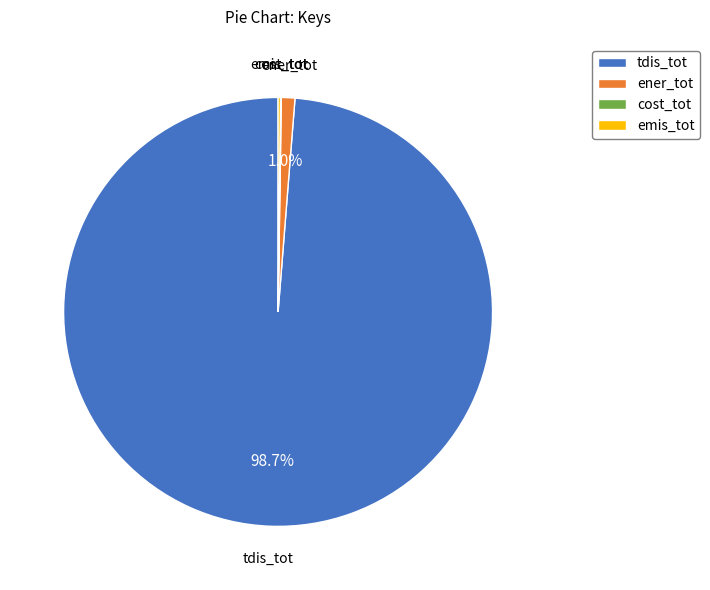

To the nearest percent, what is the difference between the largest and smallest slice percentages?

99%